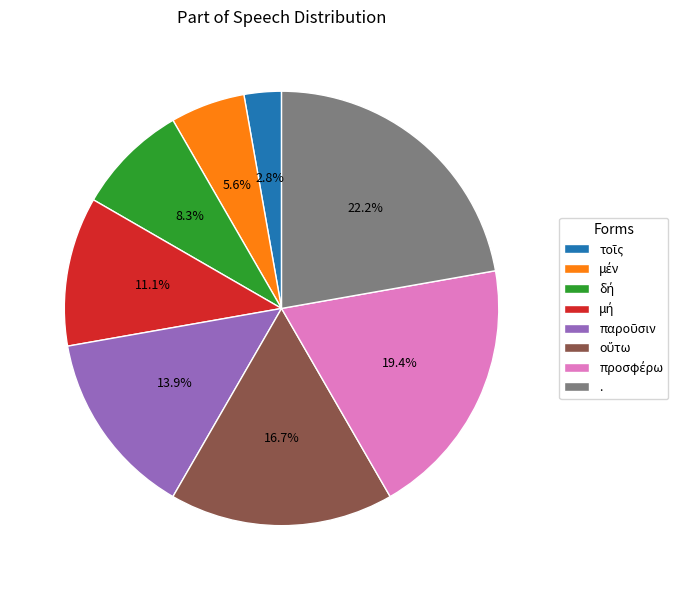

Does any single category account for the majority?

No